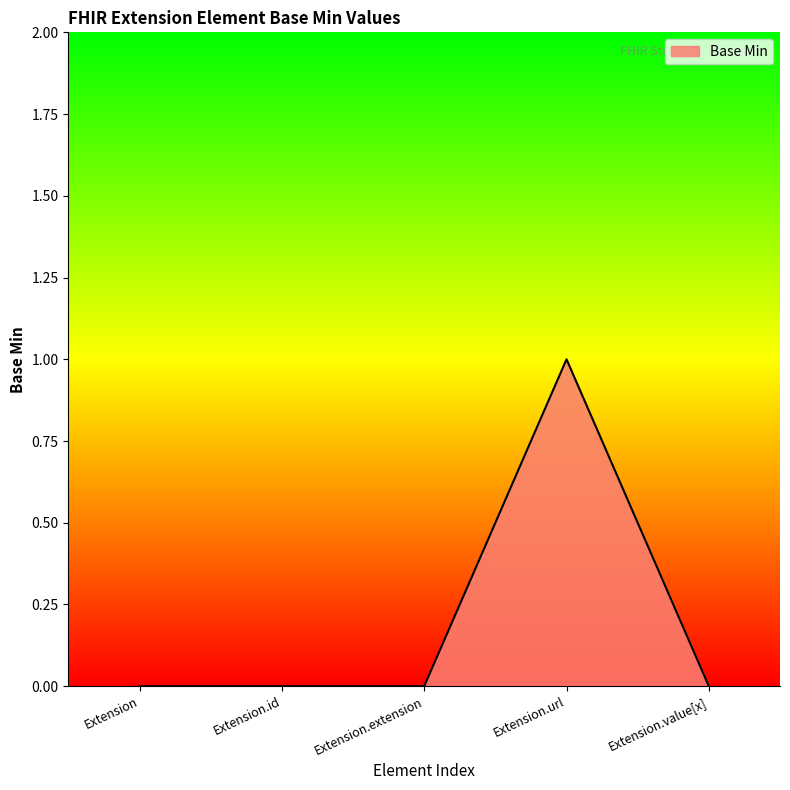

True or false: there are more than 0 points higher than both neighbors.

True